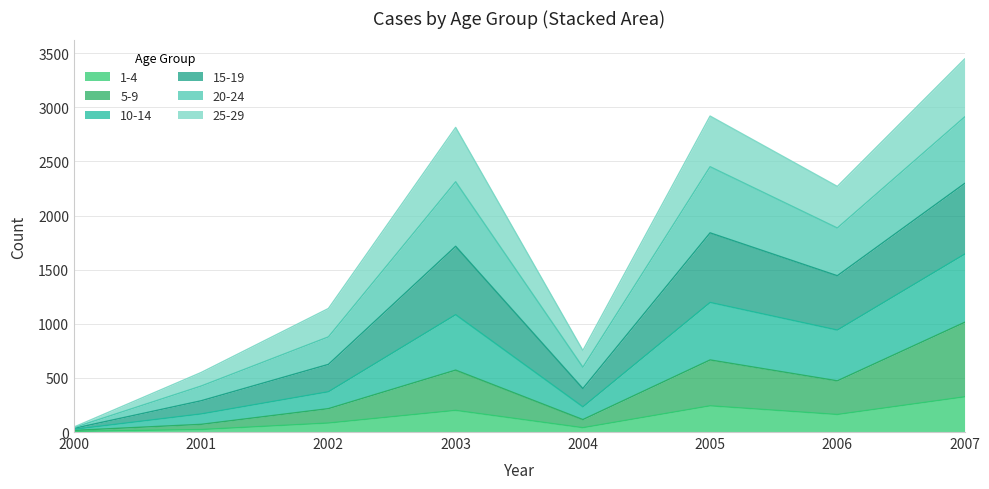

What is the total value across all series at 2007?

3446